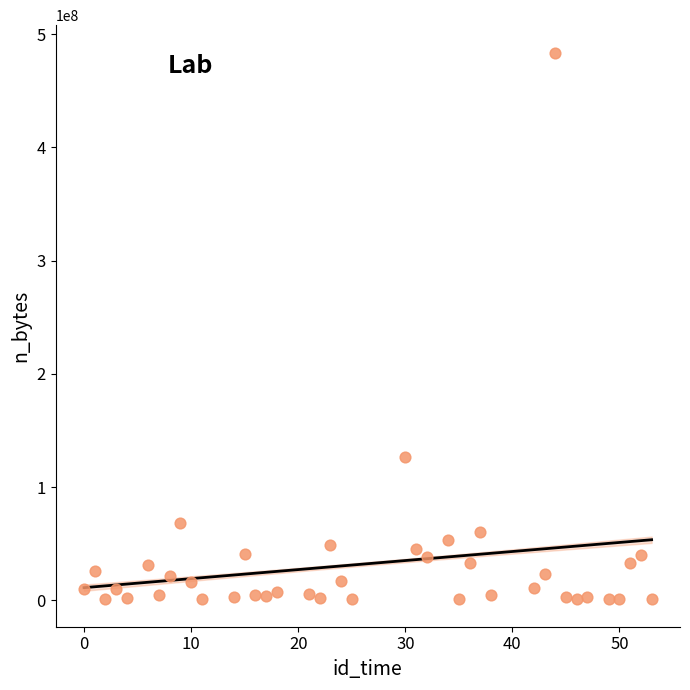

What is the range of Y values (max minus min)?

483191848